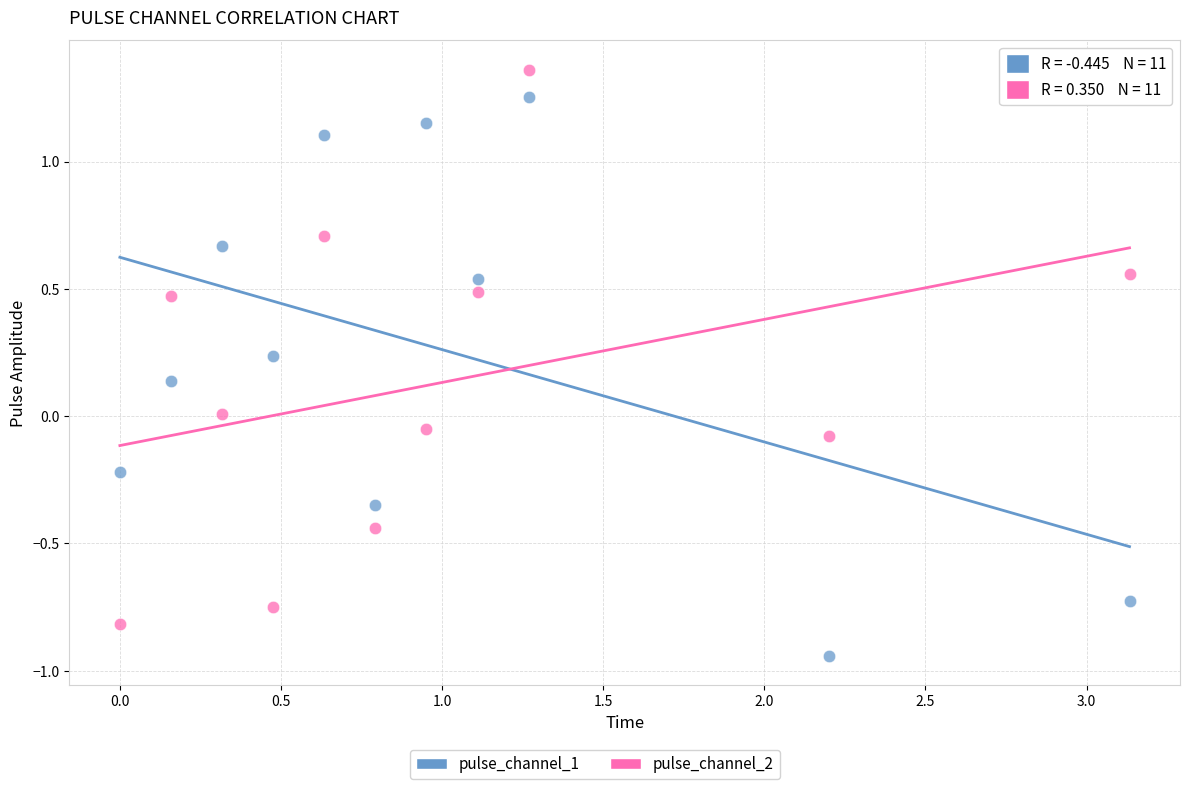

Across all data points, what is the range of X values (max minus min)?

3.1